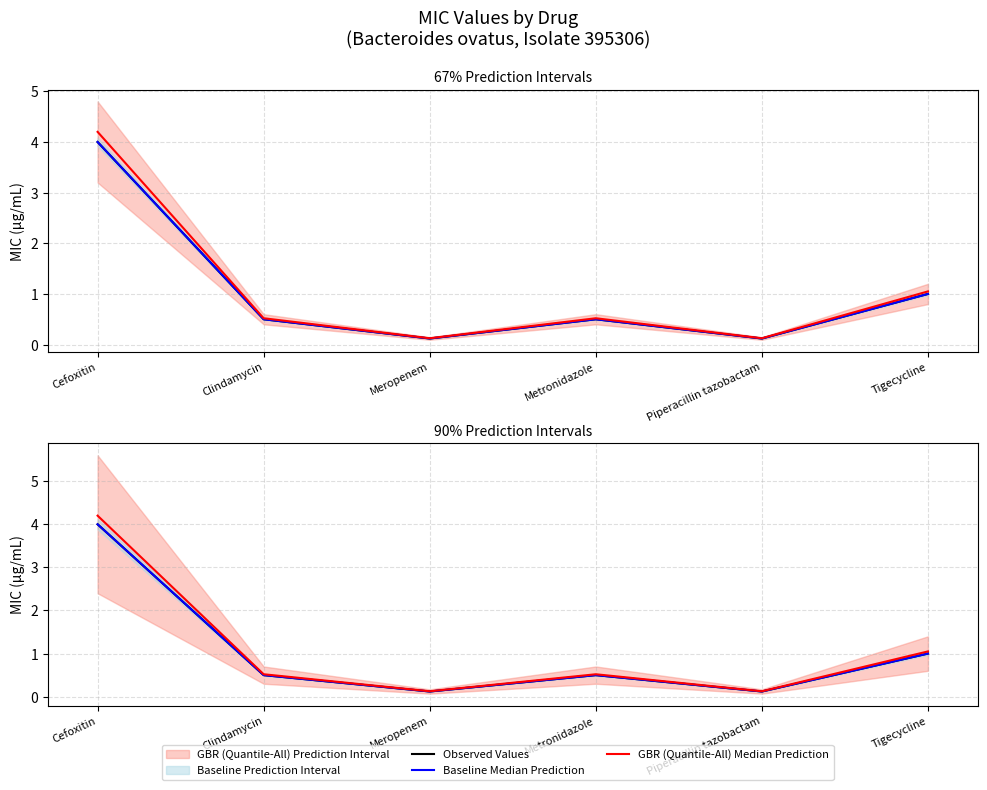

Reading left to right, transcribe all the data shown in this chart.

Observed Values: Cefoxitin=4.0	Clindamycin=0.5	Meropenem=0.1	Metronidazole=0.5	Piperacillin tazobactam=0.1	Tigecycline=1.0
Baseline Median Prediction: Cefoxitin=4.0	Clindamycin=0.5	Meropenem=0.1	Metronidazole=0.5	Piperacillin tazobactam=0.1	Tigecycline=1.0
GBR (Quantile-All) Median Prediction: Cefoxitin=4.2	Clindamycin=0.5	Meropenem=0.1	Metronidazole=0.5	Piperacillin tazobactam=0.1	Tigecycline=1.1